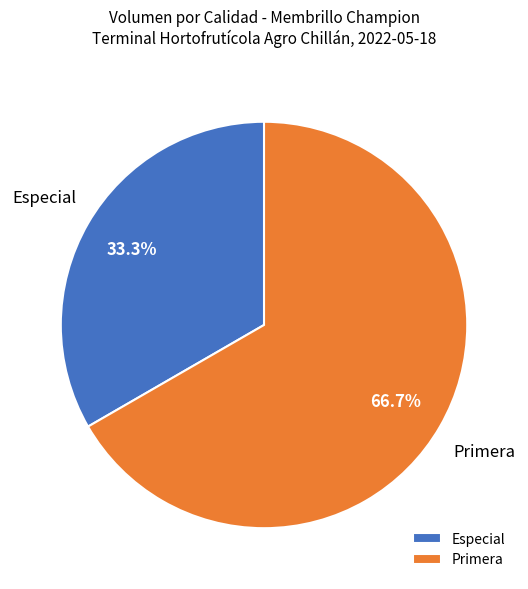

What is the ratio of the value at Primera to the value at Especial?

2.0